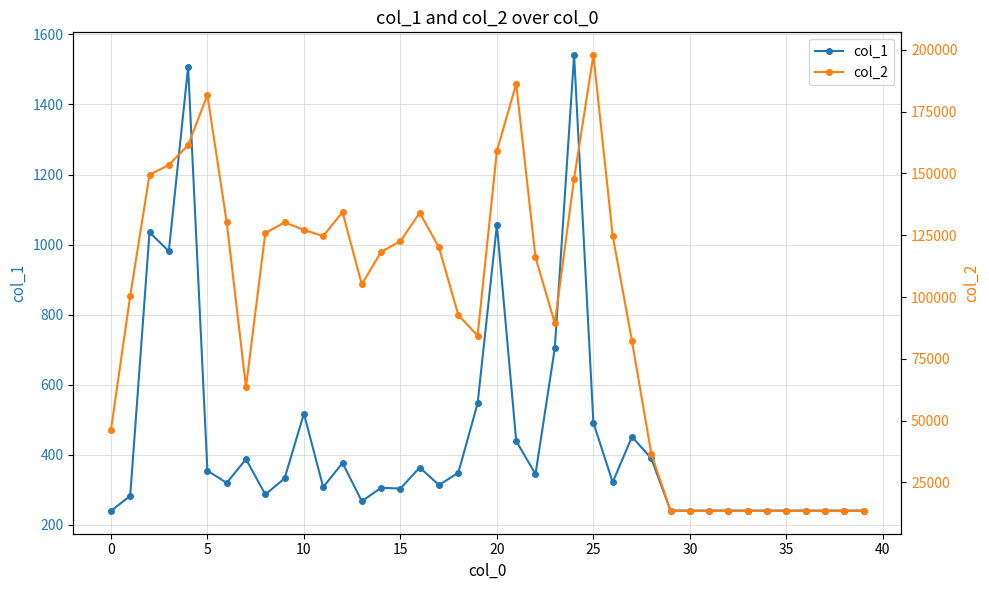

True or false: col_1 has more than 2 interior local peaks.

True